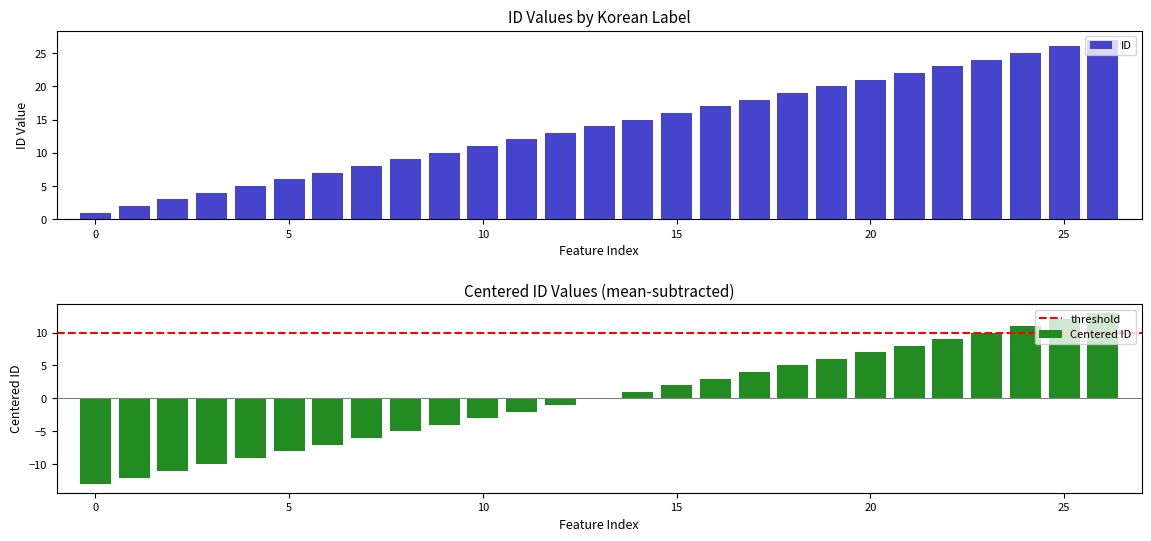

How many data points are less than 14?

13